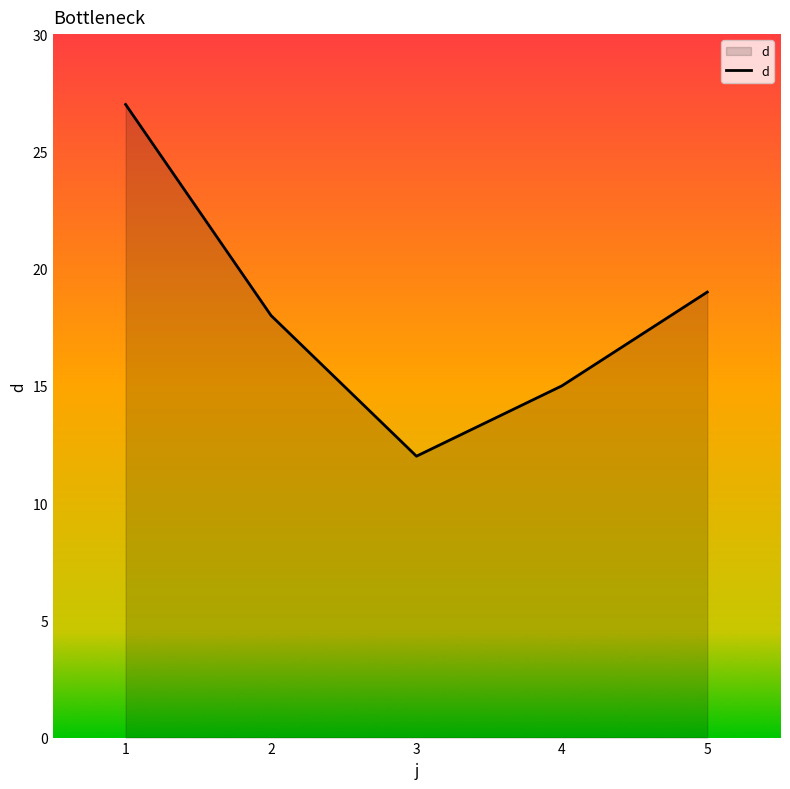

How many distinct data groups are displayed?

1